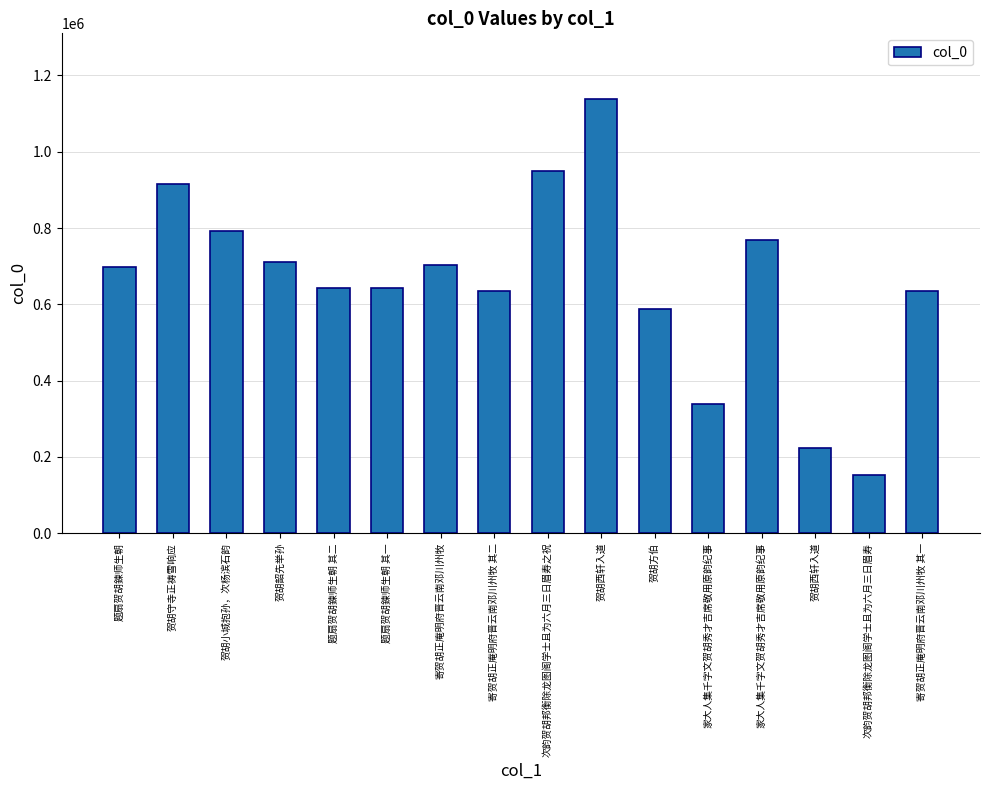

How many values are below 697808?

8